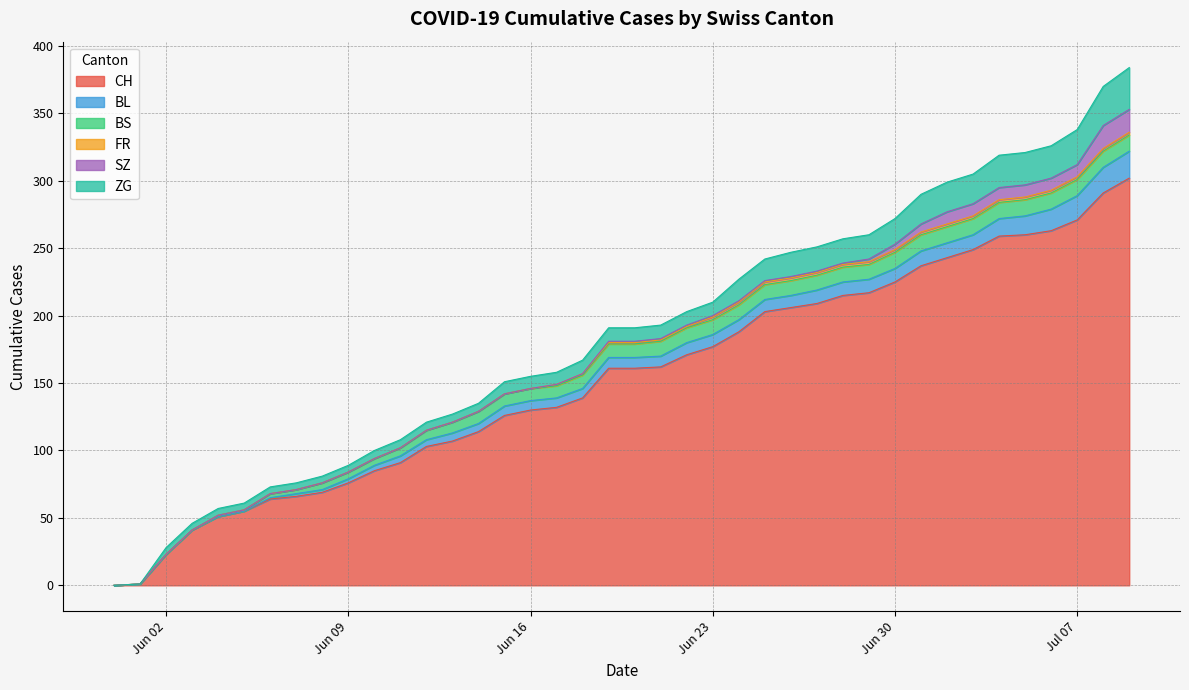

Which series has the widest spread of values?

CH